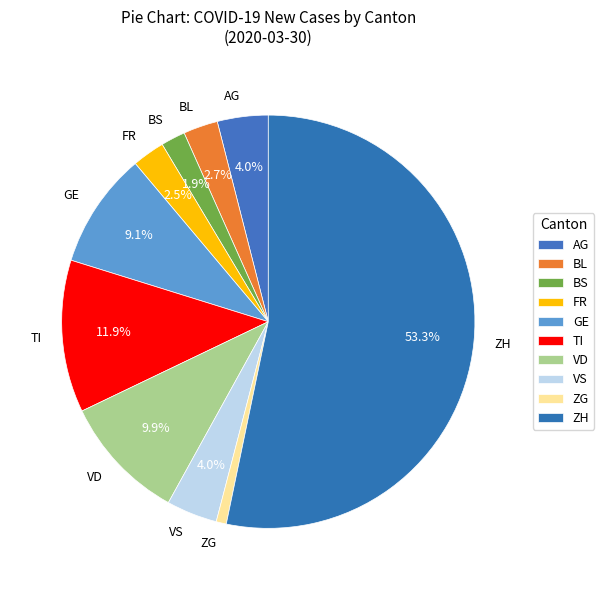

Between TI and FR, which is larger?

TI